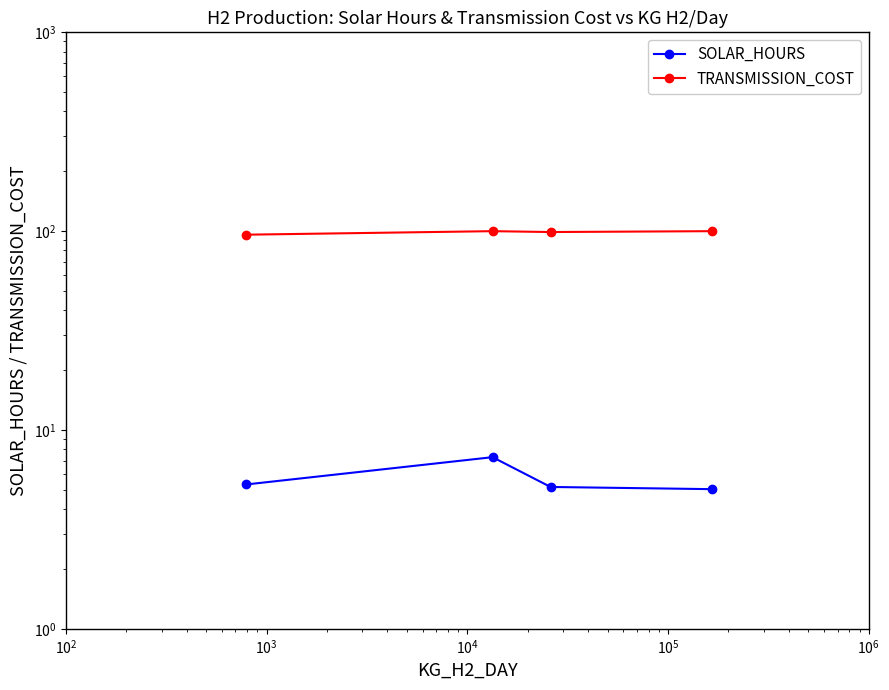

What is the value of the SOLAR_HOURS point at the 3rd from the left?

5.2